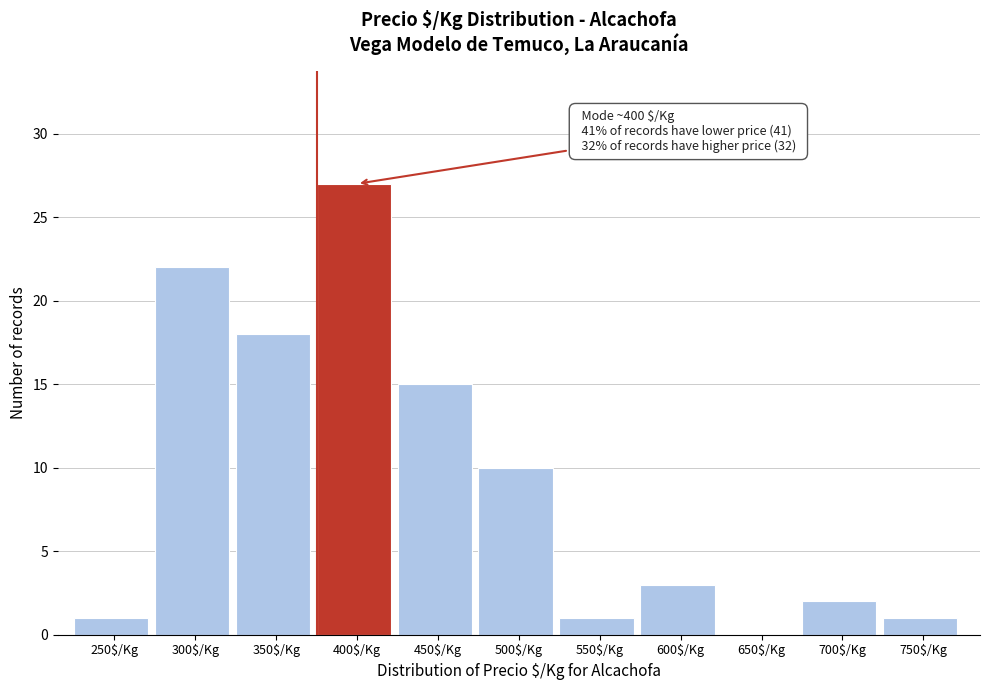

At which label is the value closest to 13?

450$/Kg